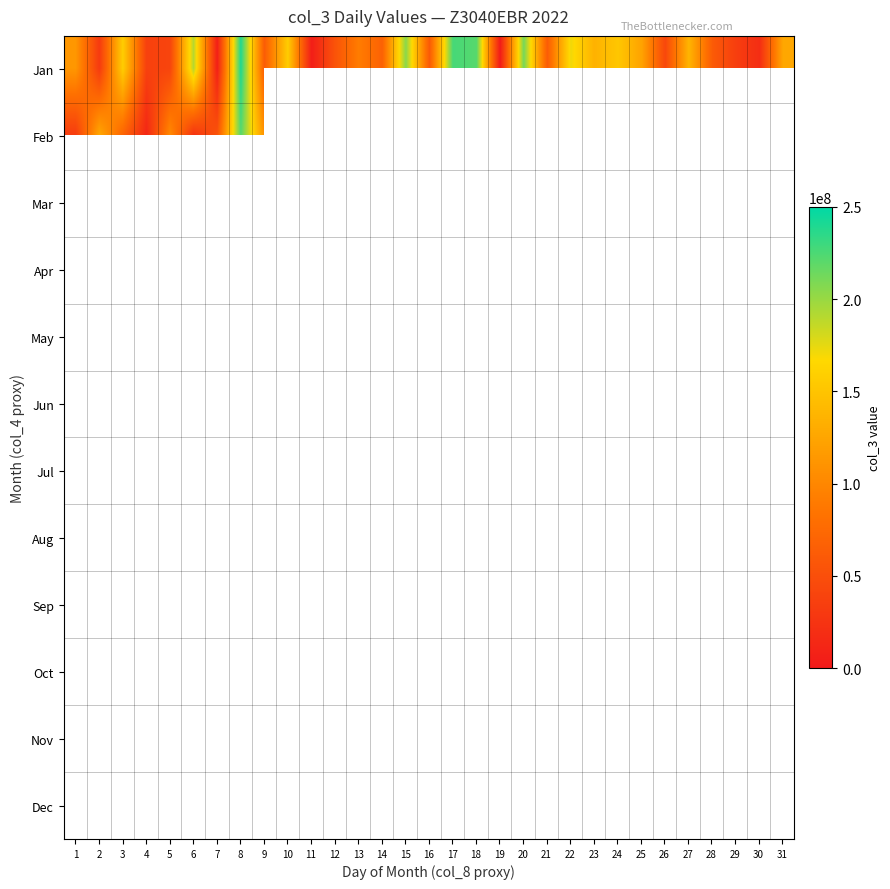

Between 10 and 11, which series saw the biggest shift?

Jan